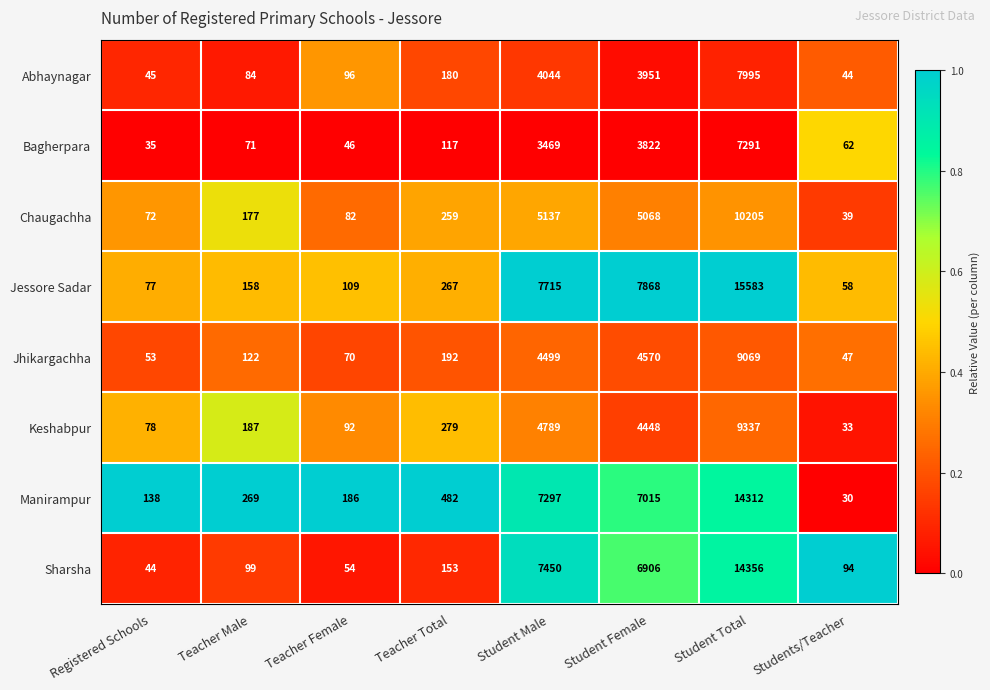

Count the number of data series in this chart.

8